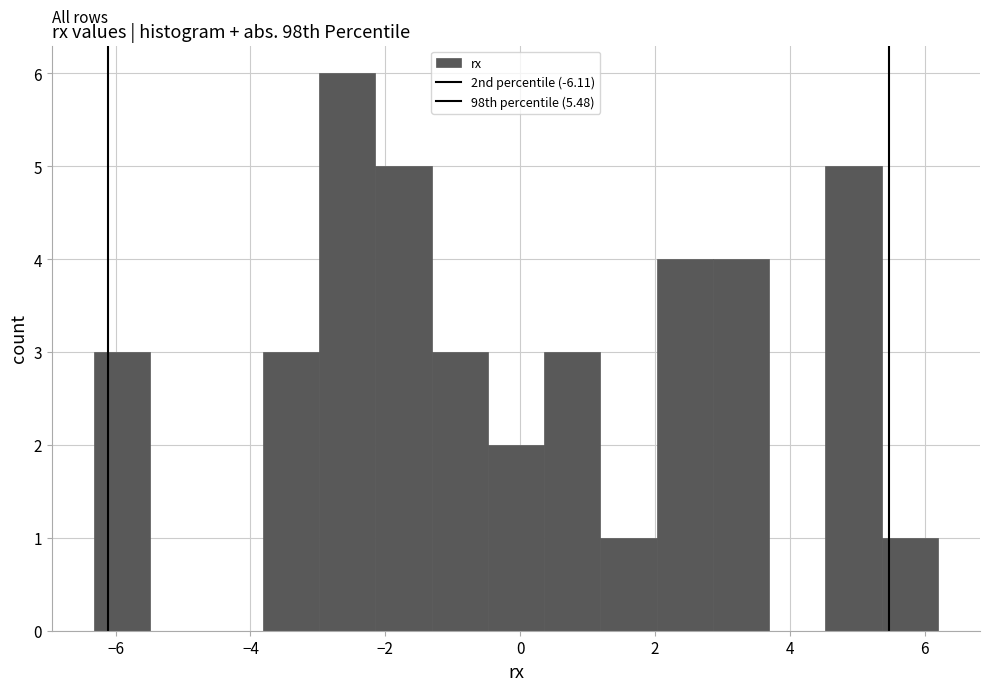

Reading left to right, list every bar in this chart as the range it spans on the x-axis followed by its height. Neither the bar edges nor the heights are printed on the chart, so give them approximately, as read against the axes.

-6.4 to -5.4: 3
-5.4 to -4.6: 0
-4.6 to -3.8: 0
-3.8 to -3.0: 3
-3.0 to -2.2: 6
-2.2 to -1.4: 5
-1.4 to -0.4: 3
-0.4 to 0.4: 2
0.4 to 1.2: 3
1.2 to 2.0: 1
2.0 to 2.8: 4
2.8 to 3.6: 4
3.6 to 4.6: 0
4.6 to 5.4: 5
5.4 to 6.2: 1